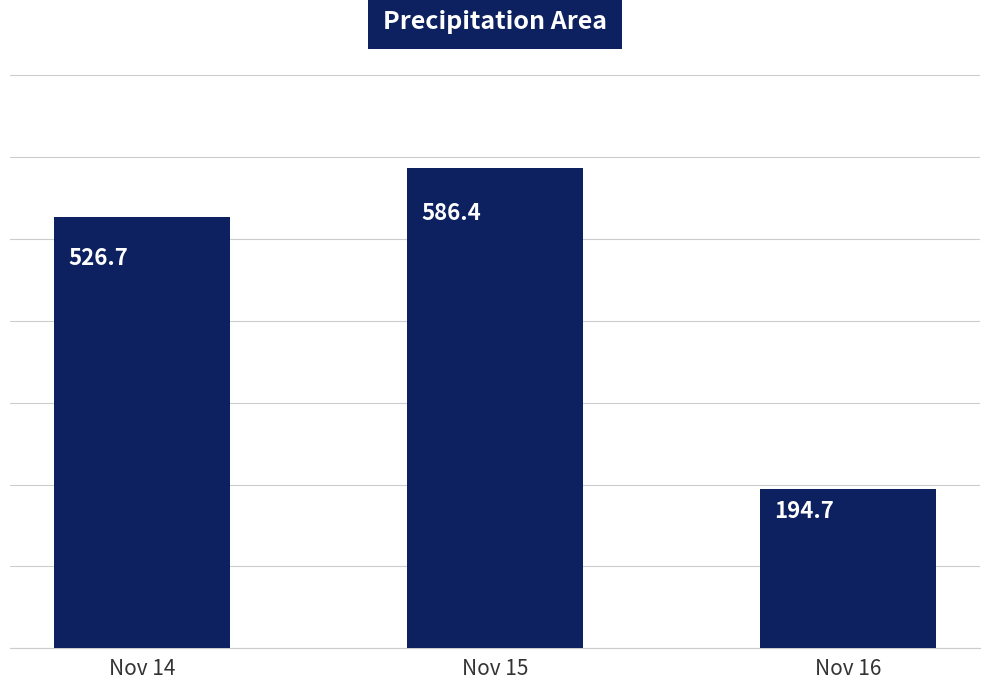

Rank the categories by value from highest to lowest.

Nov 15, Nov 14, Nov 16